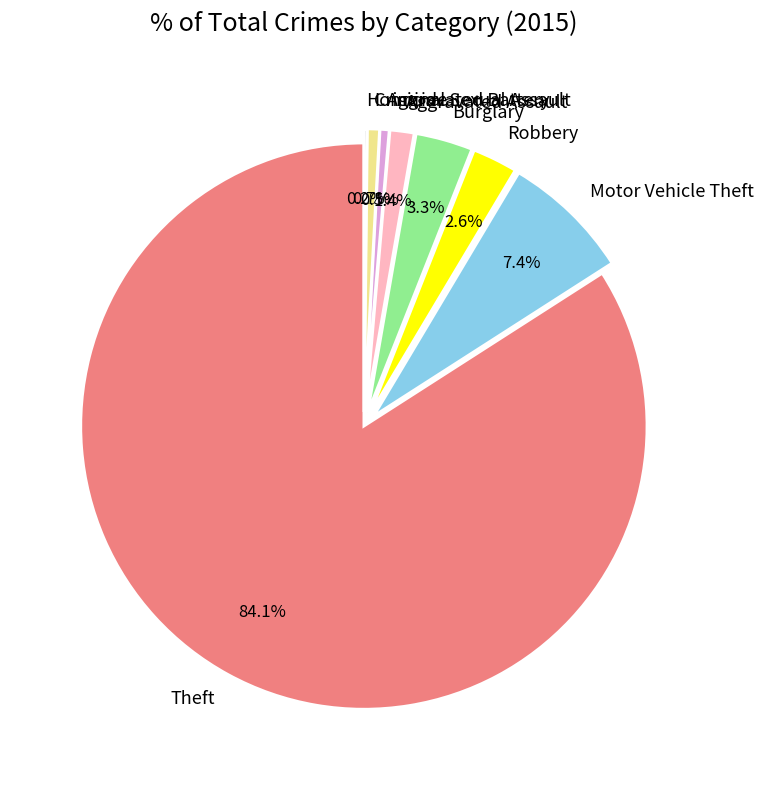

Which category accounts for the majority?

Theft